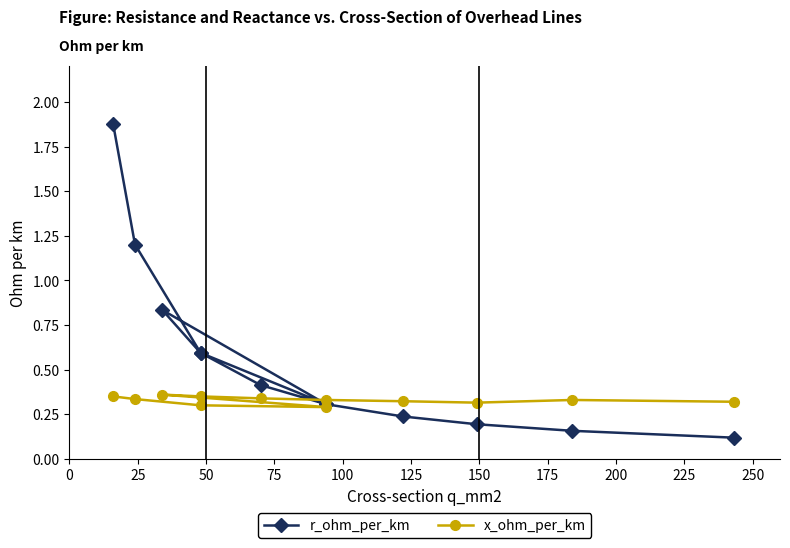

What is the value of the x_ohm_per_km point at the 2nd from the left?

0.3